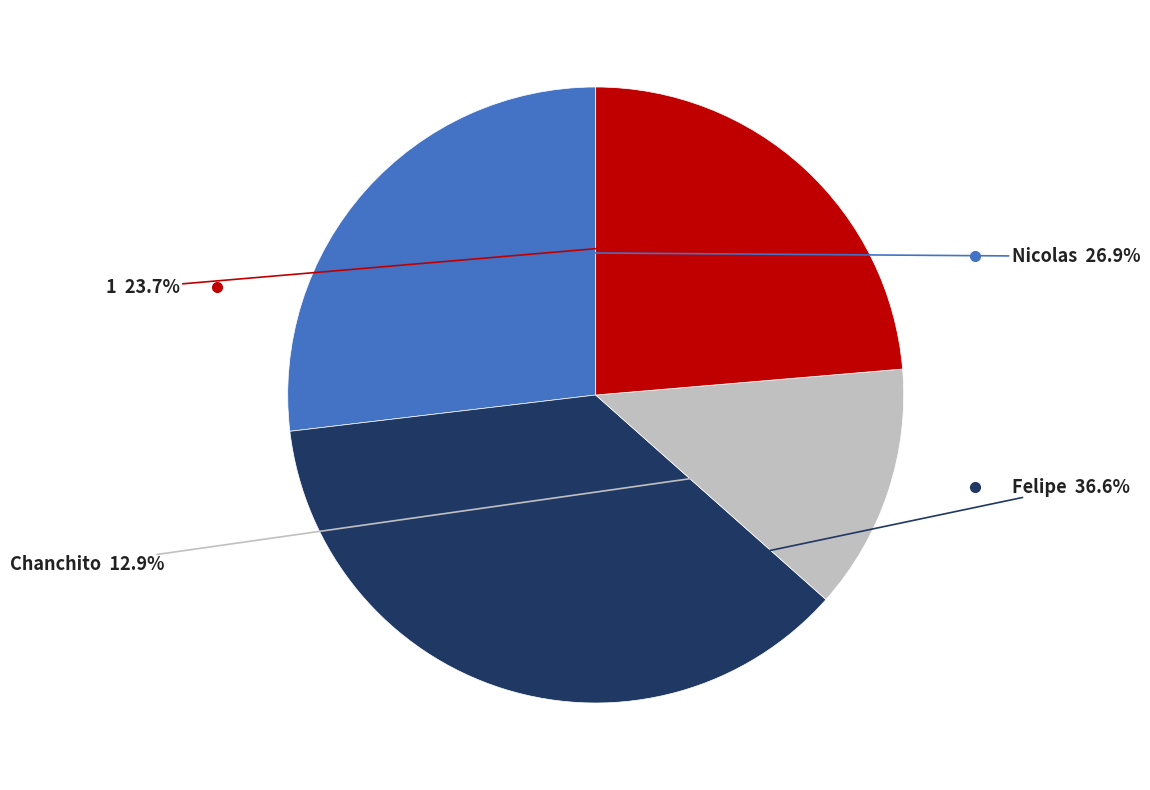

Does any single category account for the majority?

No